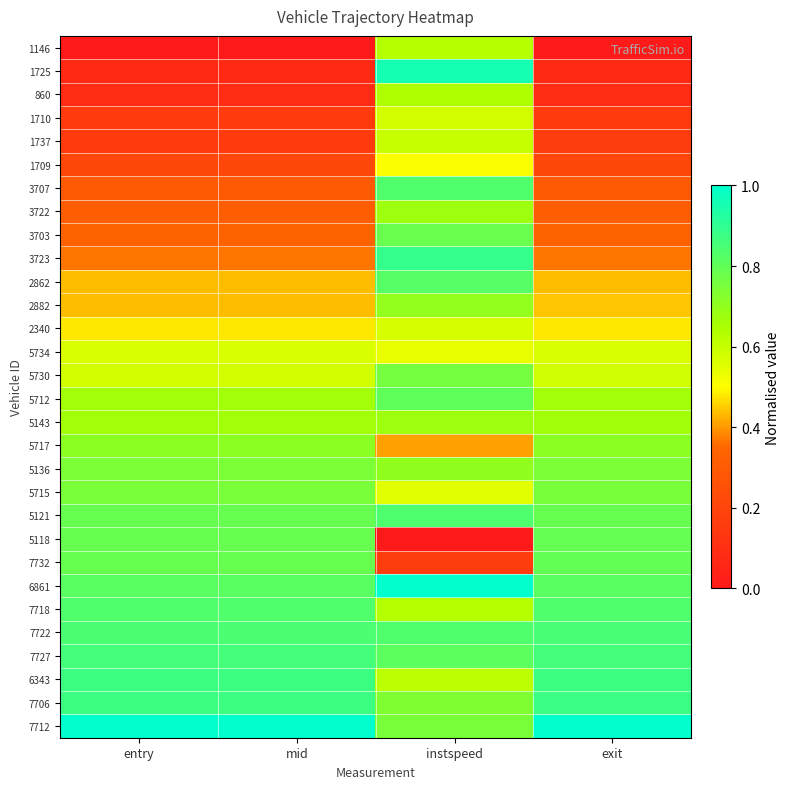

Which series has the largest range (max minus min)?

1725